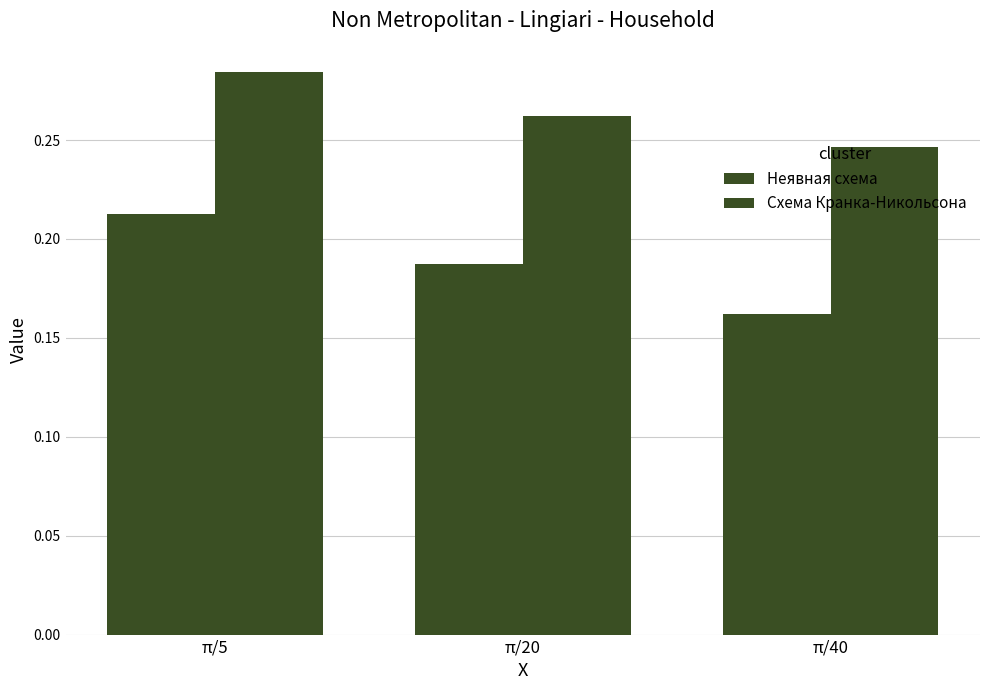

Does the chart contain stacked bars?

No